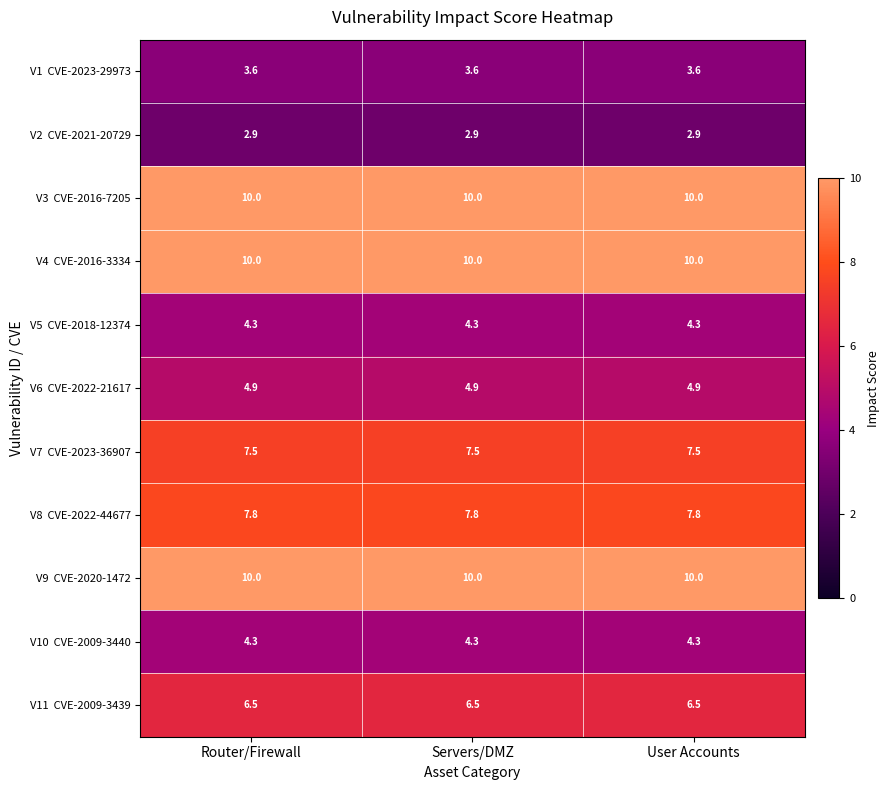

What is the smallest value displayed?

2.9